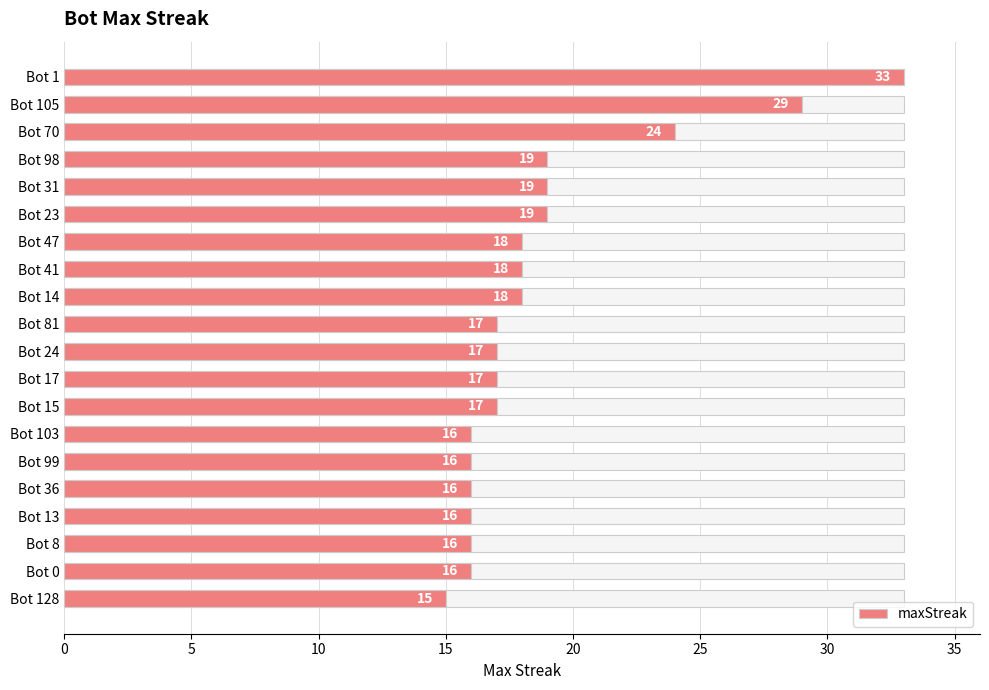

What is the value of the 15th bar from the left?

16